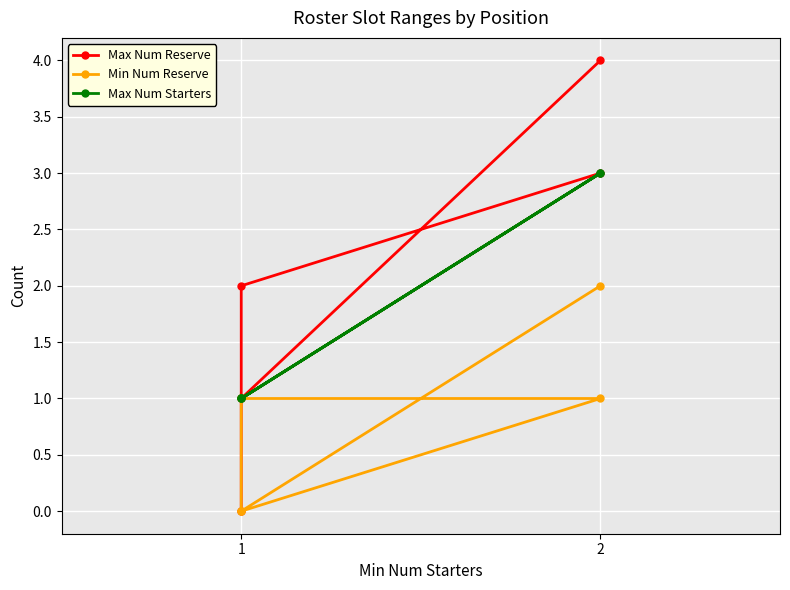

How many Max Num Reserve values are between 1 and 3?

3